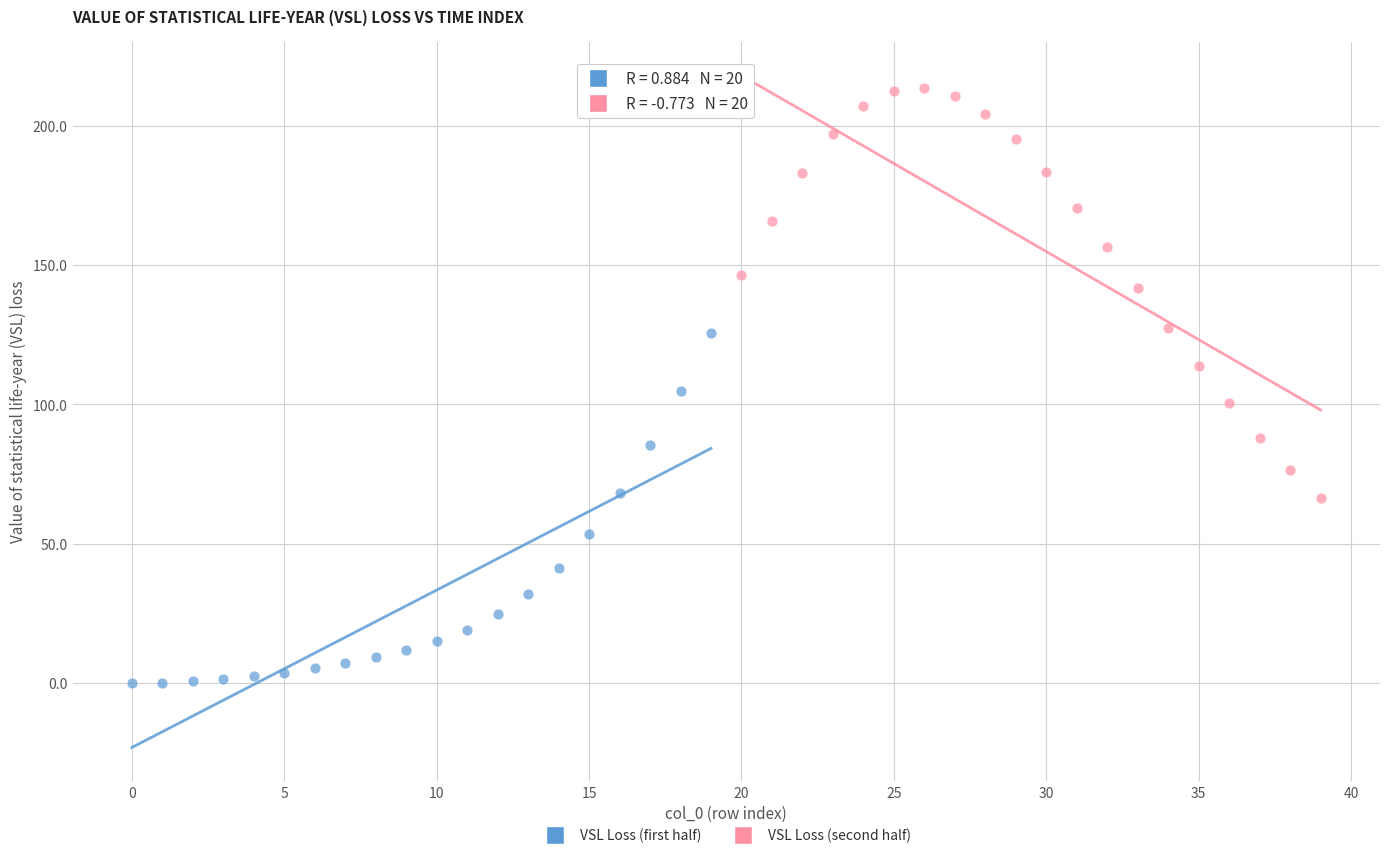

Which series contains the lowest Y value?

VSL Loss (first half)